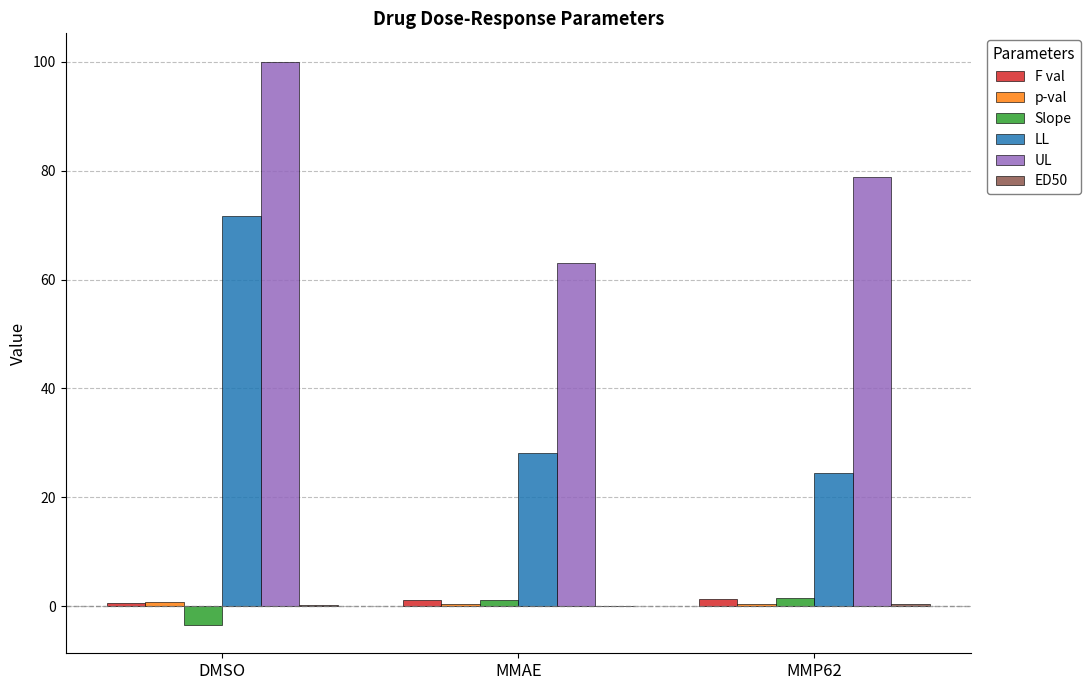

Which label corresponds to the largest value in the chart?

DMSO